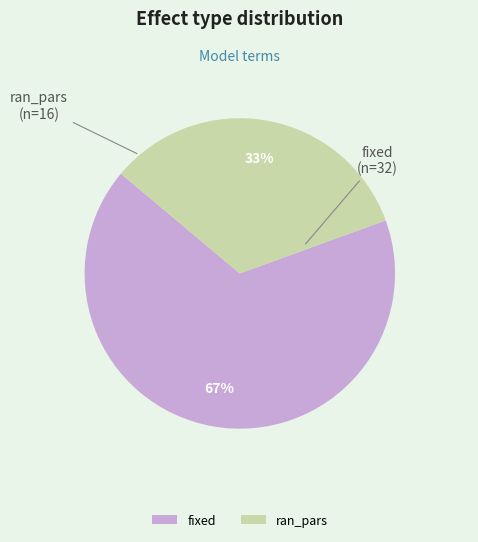

Between ran_pars and fixed, which is larger?

fixed